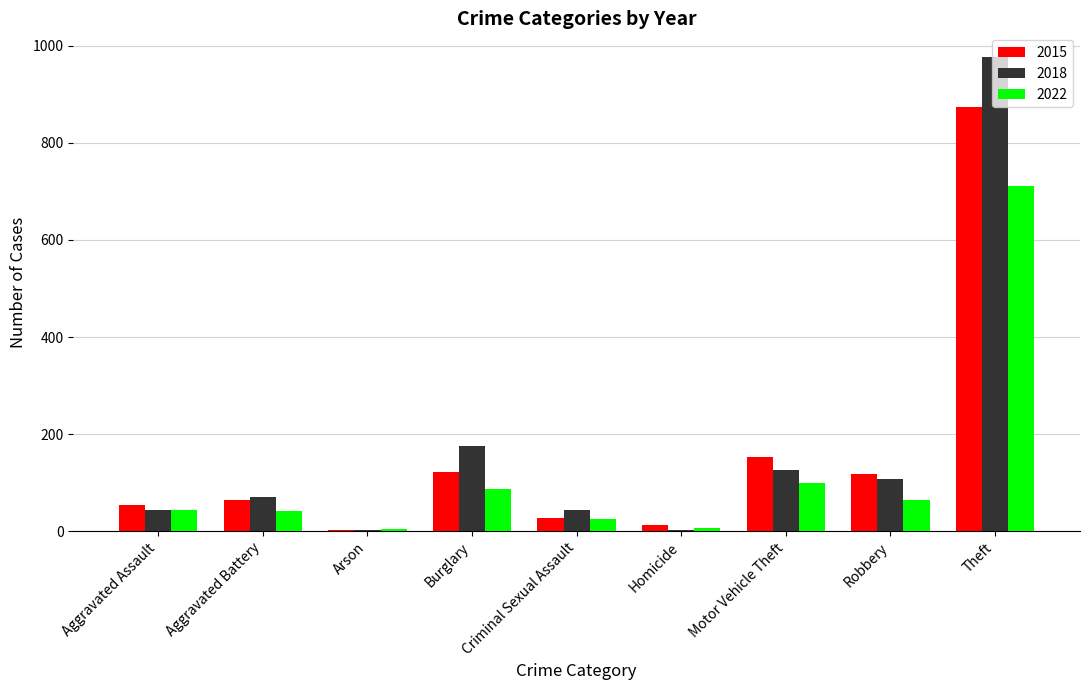

How many categories are shown in the chart?

9